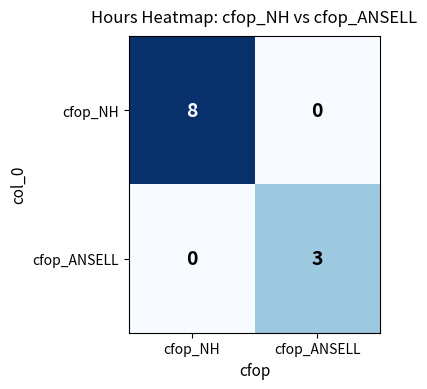

Which series has the largest total across all categories?

cfop_NH